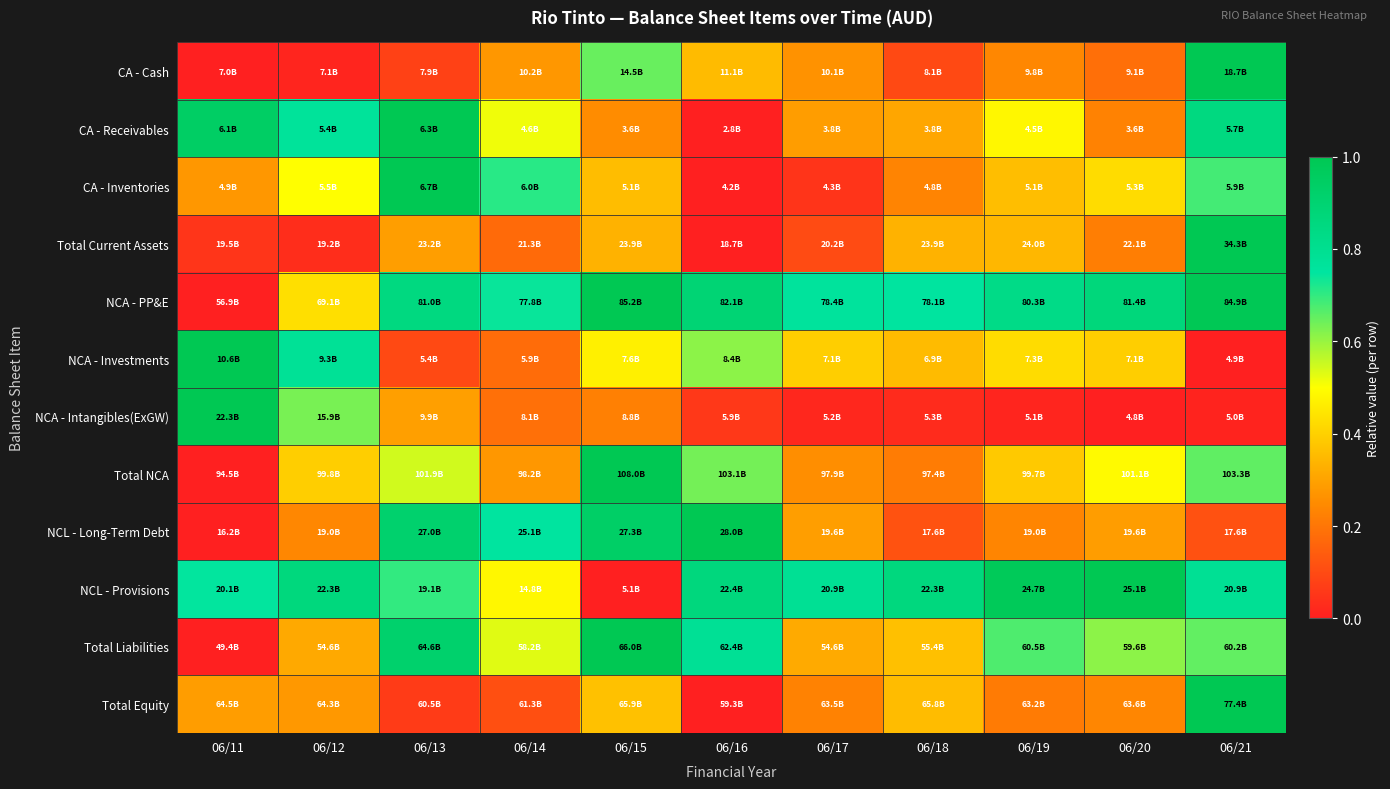

Reading right to left, list all the values displayed in this chart.

CA - Cash: 06/21=1.0	06/20=0.2	06/19=0.2	06/18=0.1	06/17=0.3	06/16=0.4	06/15=0.6	06/14=0.3	06/13=0.1	06/12=0.0	06/11=0.0
CA - Receivables: 06/21=0.9	06/20=0.2	06/19=0.5	06/18=0.3	06/17=0.3	06/16=0.0	06/15=0.3	06/14=0.5	06/13=1.0	06/12=0.8	06/11=0.9
CA - Inventories: 06/21=0.7	06/20=0.4	06/19=0.4	06/18=0.2	06/17=0.0	06/16=0.0	06/15=0.4	06/14=0.7	06/13=1.0	06/12=0.5	06/11=0.3
Total Current Assets: 06/21=1.0	06/20=0.2	06/19=0.3	06/18=0.3	06/17=0.1	06/16=0.0	06/15=0.3	06/14=0.2	06/13=0.3	06/12=0.0	06/11=0.1
NCA - PP&E: 06/21=1.0	06/20=0.9	06/19=0.8	06/18=0.8	06/17=0.8	06/16=0.9	06/15=1.0	06/14=0.7	06/13=0.9	06/12=0.4	06/11=0.0
NCA - Investments: 06/21=0.0	06/20=0.4	06/19=0.4	06/18=0.4	06/17=0.4	06/16=0.6	06/15=0.5	06/14=0.2	06/13=0.1	06/12=0.8	06/11=1.0
NCA - Intangibles(ExGW): 06/21=0.0	06/20=0.0	06/19=0.0	06/18=0.0	06/17=0.0	06/16=0.1	06/15=0.2	06/14=0.2	06/13=0.3	06/12=0.6	06/11=1.0
Total NCA: 06/21=0.7	06/20=0.5	06/19=0.4	06/18=0.2	06/17=0.3	06/16=0.6	06/15=1.0	06/14=0.3	06/13=0.5	06/12=0.4	06/11=0.0
NCL - Long-Term Debt: 06/21=0.1	06/20=0.3	06/19=0.2	06/18=0.1	06/17=0.3	06/16=1.0	06/15=0.9	06/14=0.8	06/13=0.9	06/12=0.2	06/11=0.0
NCL - Provisions: 06/21=0.8	06/20=1.0	06/19=1.0	06/18=0.9	06/17=0.8	06/16=0.9	06/15=0.0	06/14=0.5	06/13=0.7	06/12=0.9	06/11=0.7
Total Liabilities: 06/21=0.7	06/20=0.6	06/19=0.7	06/18=0.4	06/17=0.3	06/16=0.8	06/15=1.0	06/14=0.5	06/13=0.9	06/12=0.3	06/11=0.0
Total Equity: 06/21=1.0	06/20=0.2	06/19=0.2	06/18=0.4	06/17=0.2	06/16=0.0	06/15=0.4	06/14=0.1	06/13=0.1	06/12=0.3	06/11=0.3